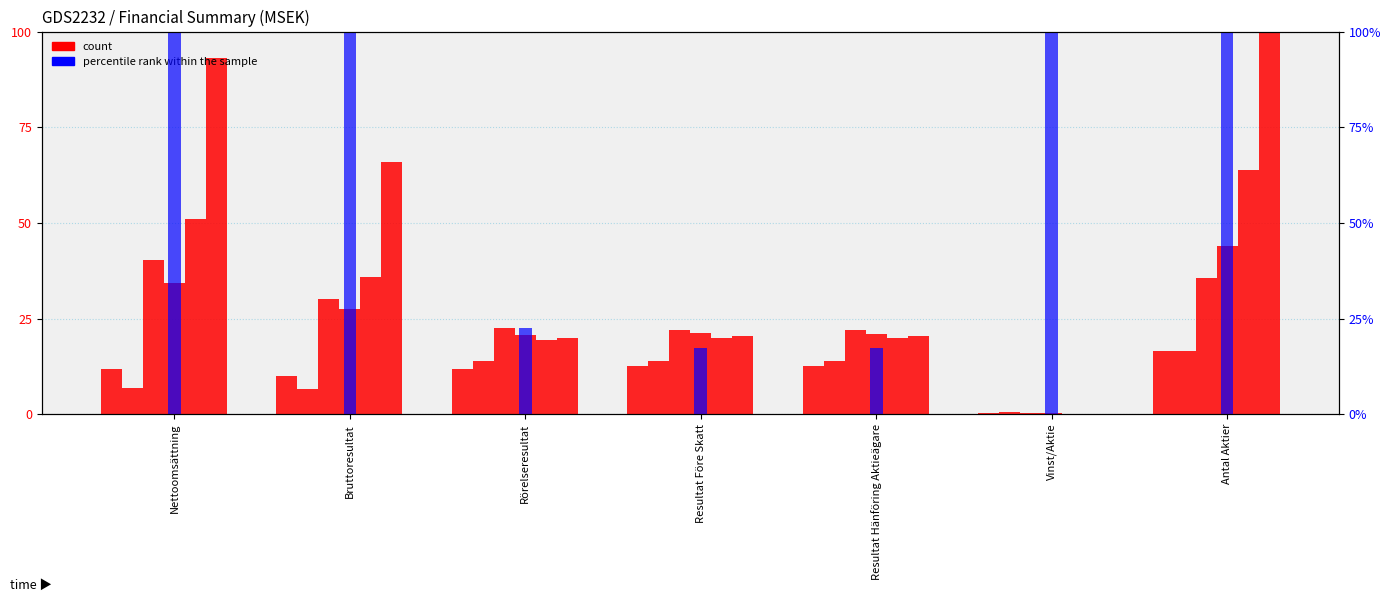

What is the label of the 1st bar from the right?

Antal Aktier